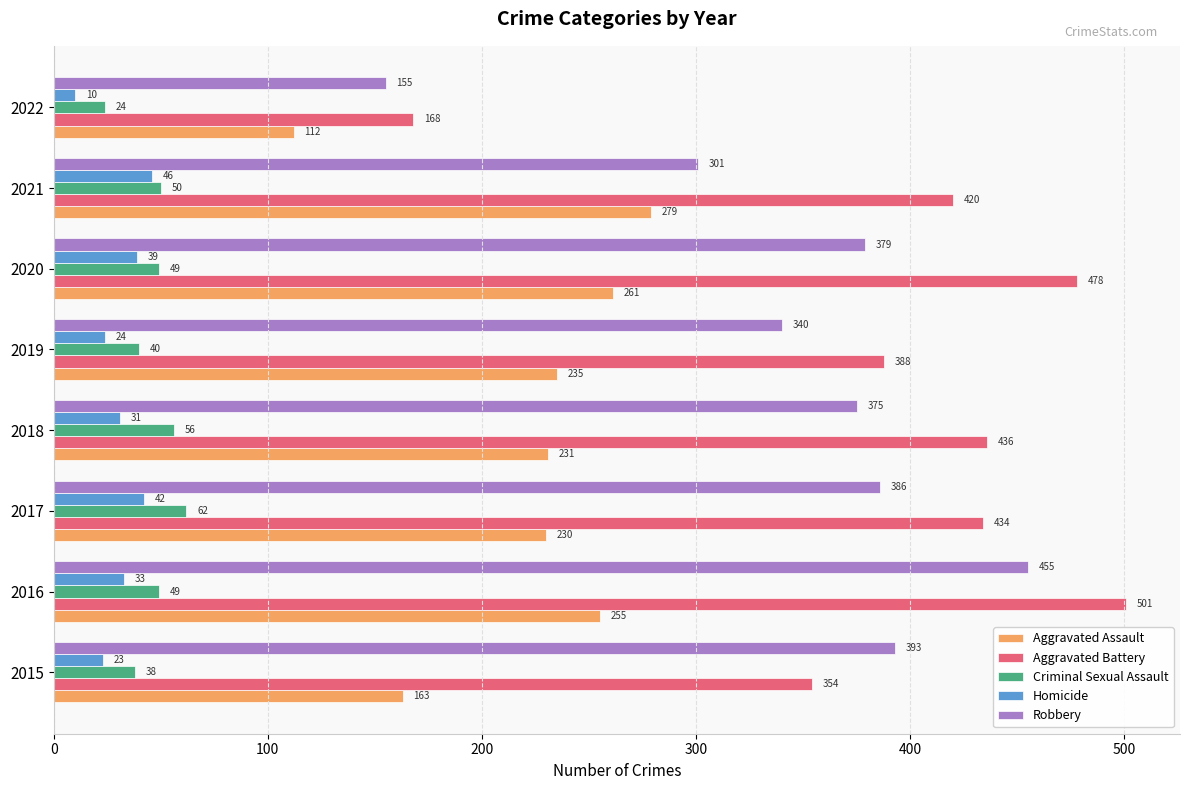

What is the approximate value of Aggravated Battery at 2021, to the nearest 50?

400